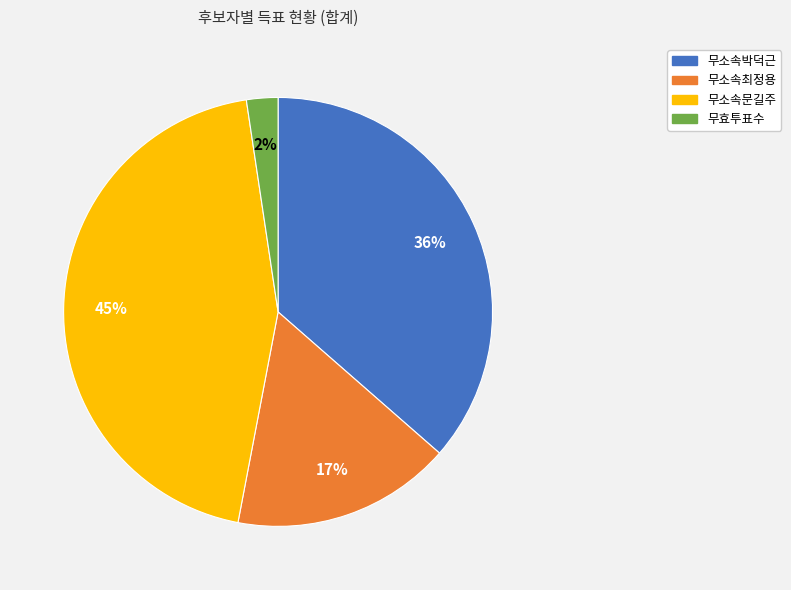

To the nearest percent, what is the difference between the 무소속문길주 and 무소속최정용 slice percentages?

28%